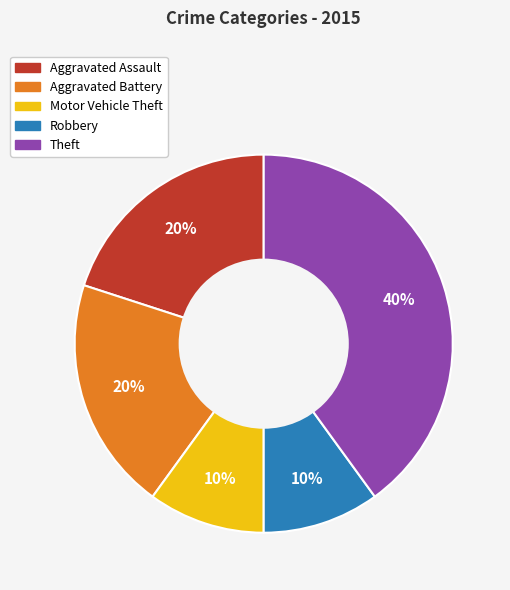

Which has a higher value, Theft or Motor Vehicle Theft?

Theft